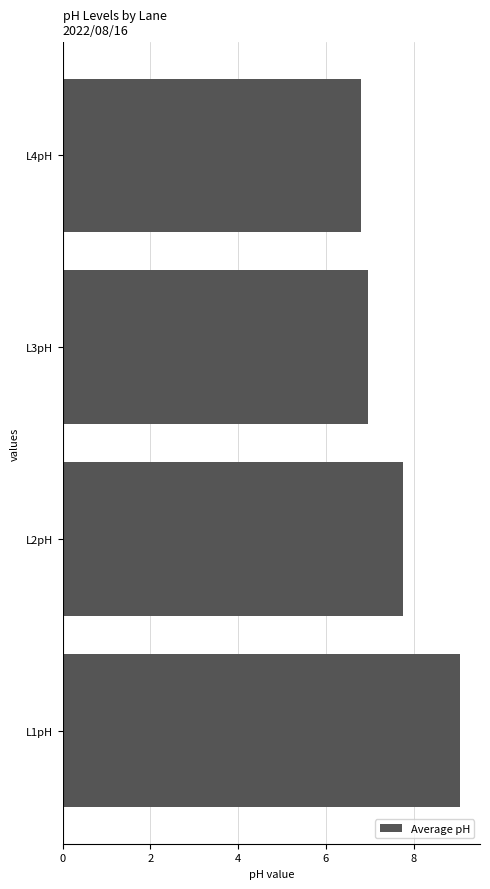

What value does the data have at L1pH?

9.1